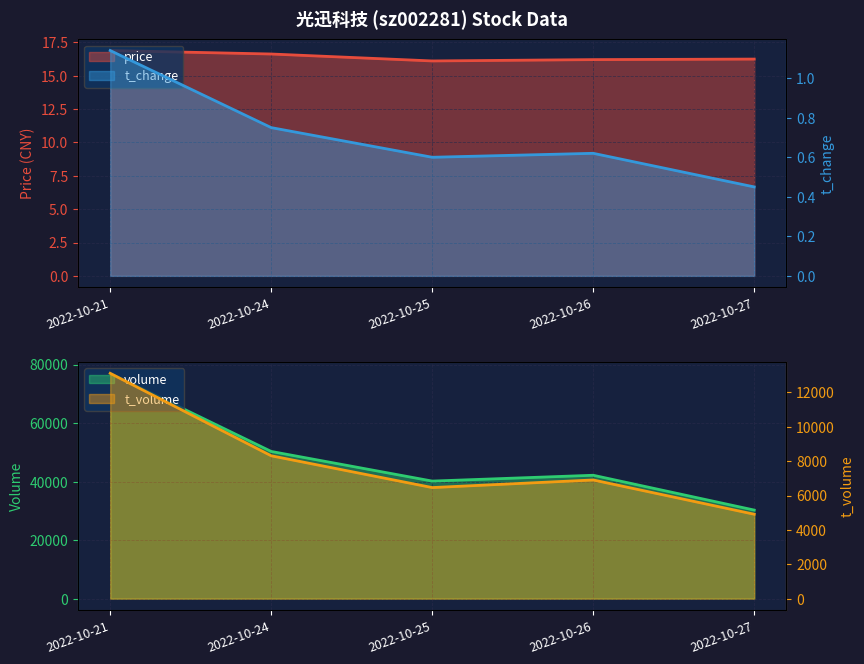

What is the spread (max minus min) of values at 2022-10-21?

15.8